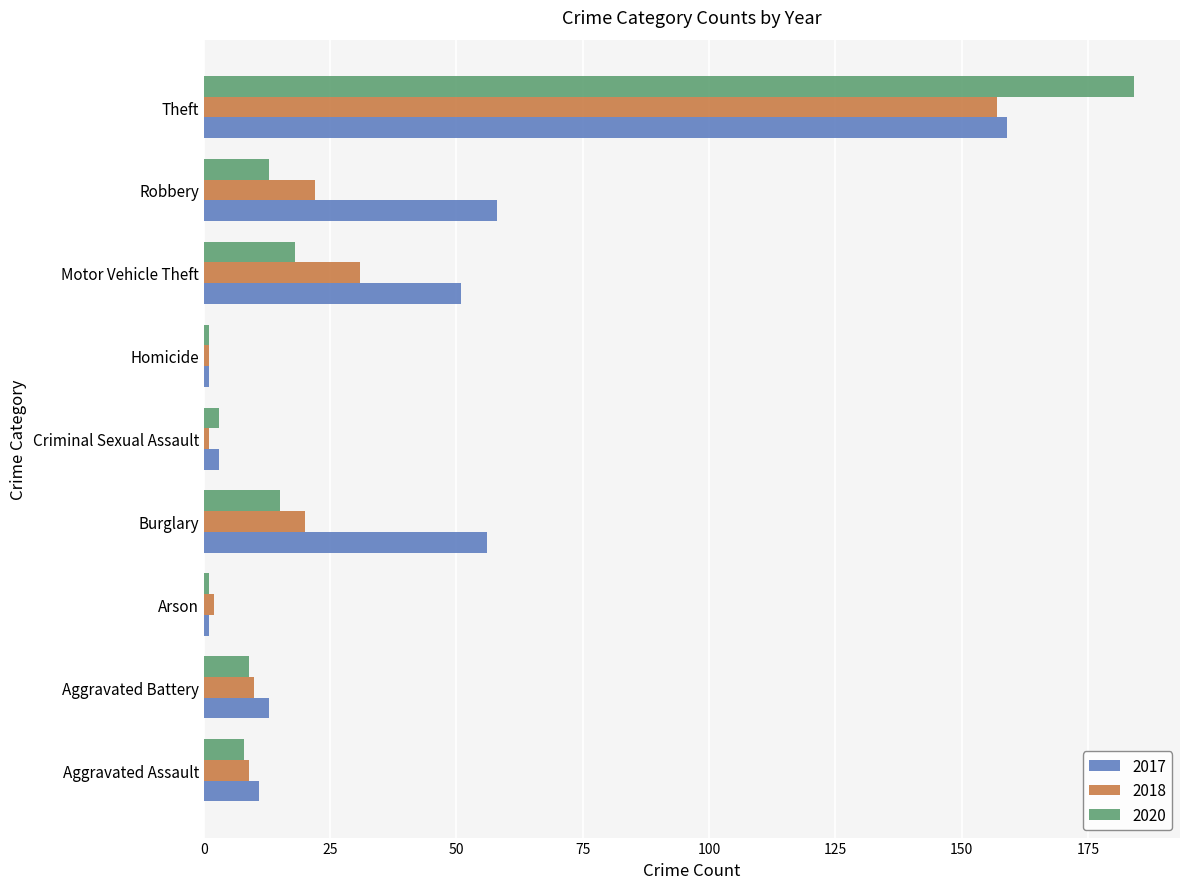

At which category is the sum across all series the highest?

Theft